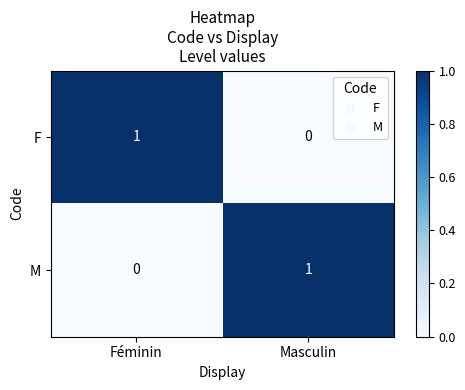

Is it true that F equals 0 at Masculin?

True